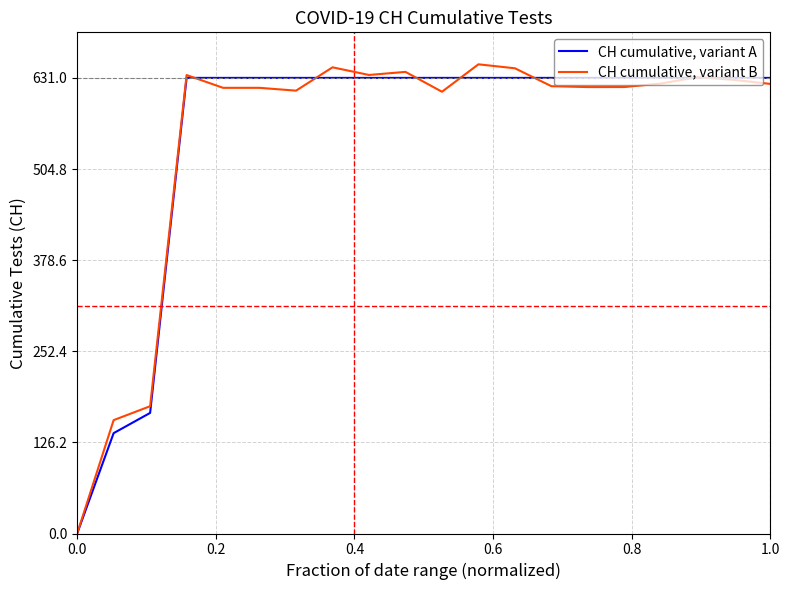

List the series in order of their peak value, lowest first.

CH cumulative, variant A, CH cumulative, variant B